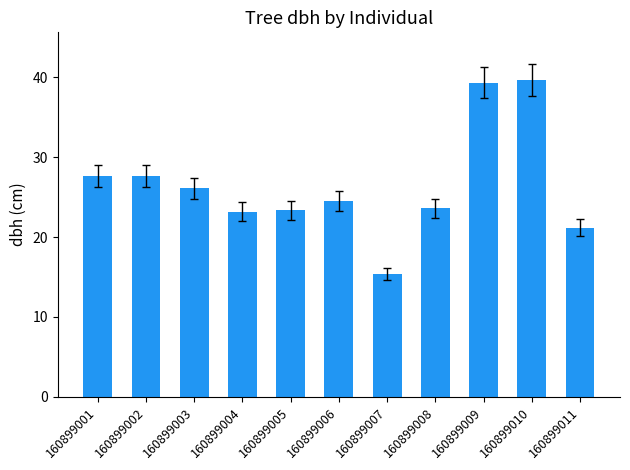

What is the sum of the values at 160899005 and 160899009?

62.7